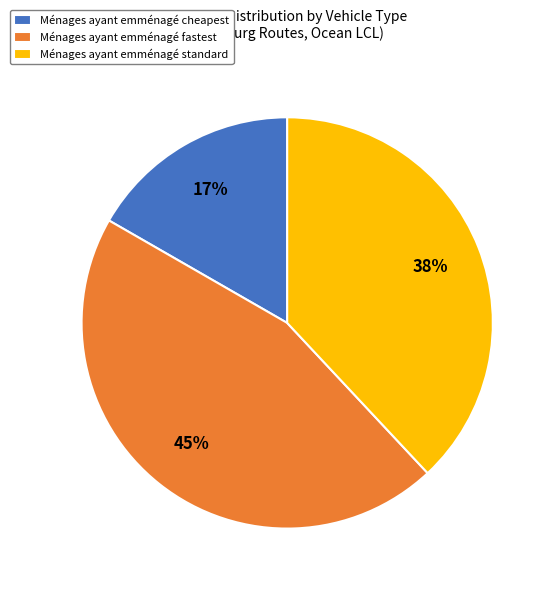

Which slice is the largest?

Ménages ayant emménagé fastest